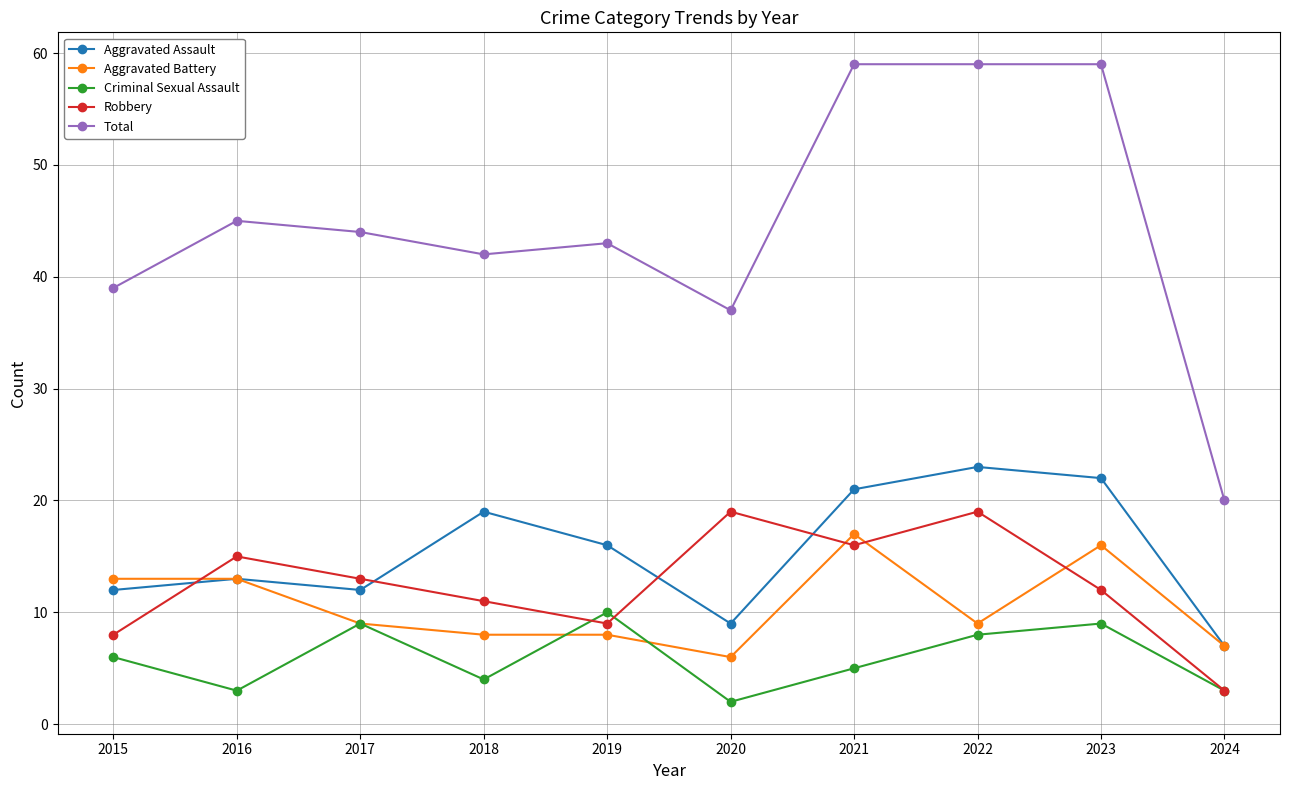

Where does the Total series first go above 44?

2016